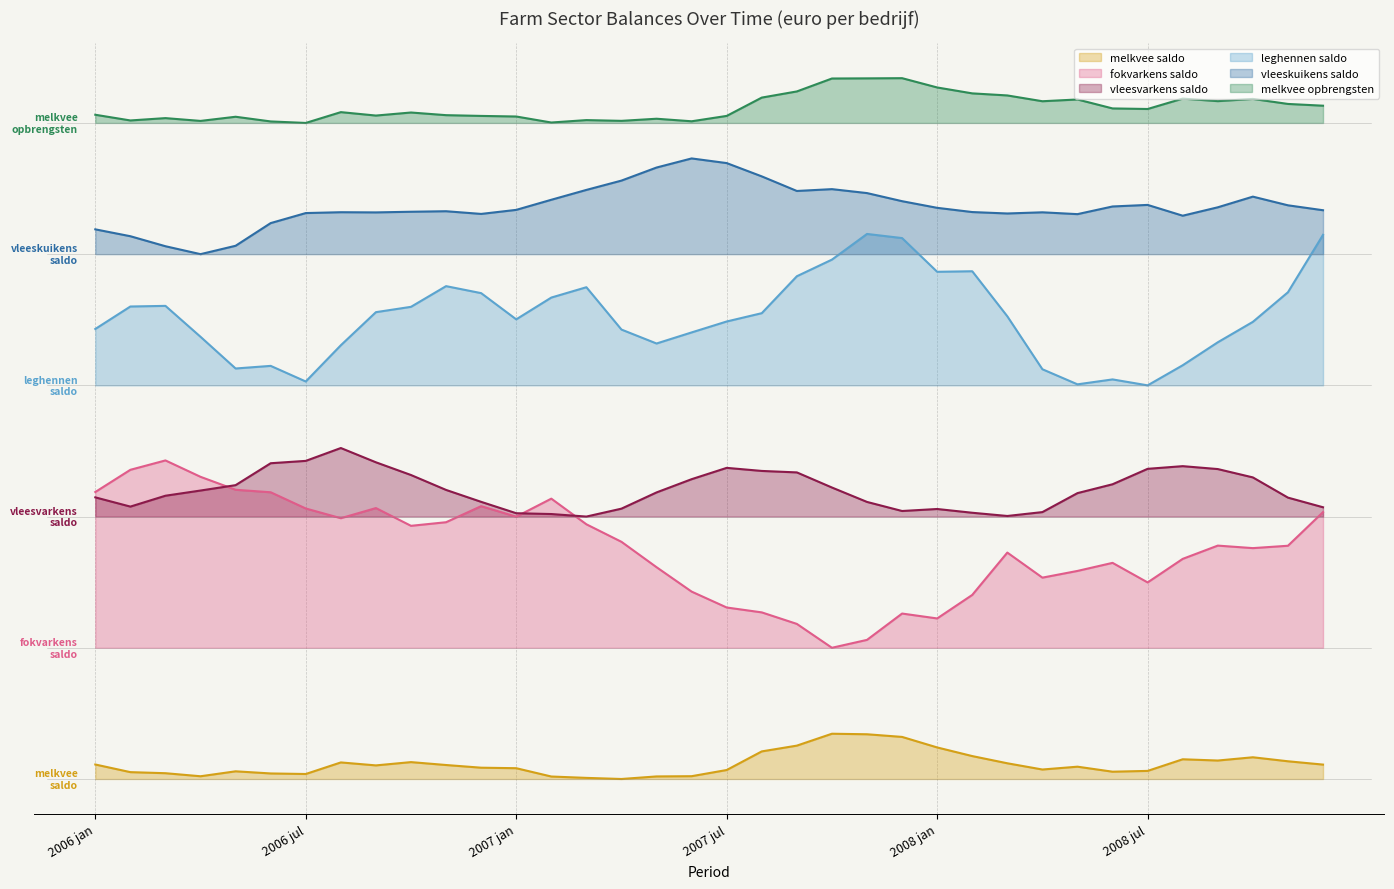

Reading right to left, extract all data points from this chart.

melkvee saldo: 3290.8	4049.3	4965.6	4220.3	4506.7	1849.4	1667.2	2812.9	2166.2	3592.8	5238.2	7212.9	9619.5	10226.8	10347.9	7628.2	6309.0	2054.5	639.3	584.7	0.0	252.7	564.9	2465.9	2582.0	3195.2	3859.2	3108.0	3786.5	1140.3	1266.0	1755.5	625.2	1322.8	1566.5	3313.8
fokvarkens saldo: 61018.1	53327.9	52786.2	53362.3	50328.8	44941.2	49415.0	47571.5	46037.4	51768.1	42084.1	36706.6	37828.5	31807.7	30000.0	35457.4	38092.7	39210.1	42843.1	48422.0	54226.9	58233.1	64097.6	59975.2	62379.1	58708.2	57885.3	61943.9	59626.6	61848.4	65556.9	66130.4	69088.2	72837.5	70692.3	65617.9
vleesvarkens saldo: 62127.4	64332.0	68954.0	70861.9	71527.2	70916.0	67386.4	65362.1	61023.5	60135.3	60873.2	61732.0	61273.8	63346.8	66642.1	70097.9	70434.4	71136.5	68548.0	65520.8	61810.7	60000.0	60579.4	60765.7	63367.7	66092.4	69501.2	72408.6	75673.3	72732.8	72195.2	67184.1	65953.8	64766.7	62280.4	64392.5
leghennen saldo: 124408.8	111288.2	104521.0	99851.8	94598.1	90000.0	91360.4	90234.7	93684.7	105788.0	116090.7	115965.0	123676.1	124620.4	118751.7	114949.3	106505.1	104603.9	102103.3	99571.1	102756.2	112437.7	110074.6	105093.5	111085.7	112686.7	107956.2	106736.0	99171.2	90883.4	94454.7	93857.6	101103.0	108174.2	108031.5	102892.9
vleeskuikens saldo: 130043.7	131168.9	133151.3	130713.1	128790.7	131258.2	130902.9	129149.6	129568.5	129299.3	129626.0	130591.4	132109.7	133963.4	134865.4	134446.4	137781.8	140822.5	141885.9	139805.3	136819.3	134689.4	132435.3	130124.7	129199.3	129814.9	129695.4	129546.5	129589.3	129394.9	127102.2	121916.0	120000.0	121810.7	124100.1	125673.4
melkvee opbrengsten: 153942.9	154346.4	155493.2	154984.7	155566.5	153190.8	153318.5	155366.5	154962.9	156289.1	156761.2	158112.7	160236.7	160193.4	160160.8	157205.5	155798.3	151609.0	150381.1	150962.4	150479.5	150651.3	150097.6	151472.4	151606.4	151780.0	152386.2	151688.6	152473.0	150000.0	150344.7	151415.8	150465.4	151103.5	150570.6	151872.9